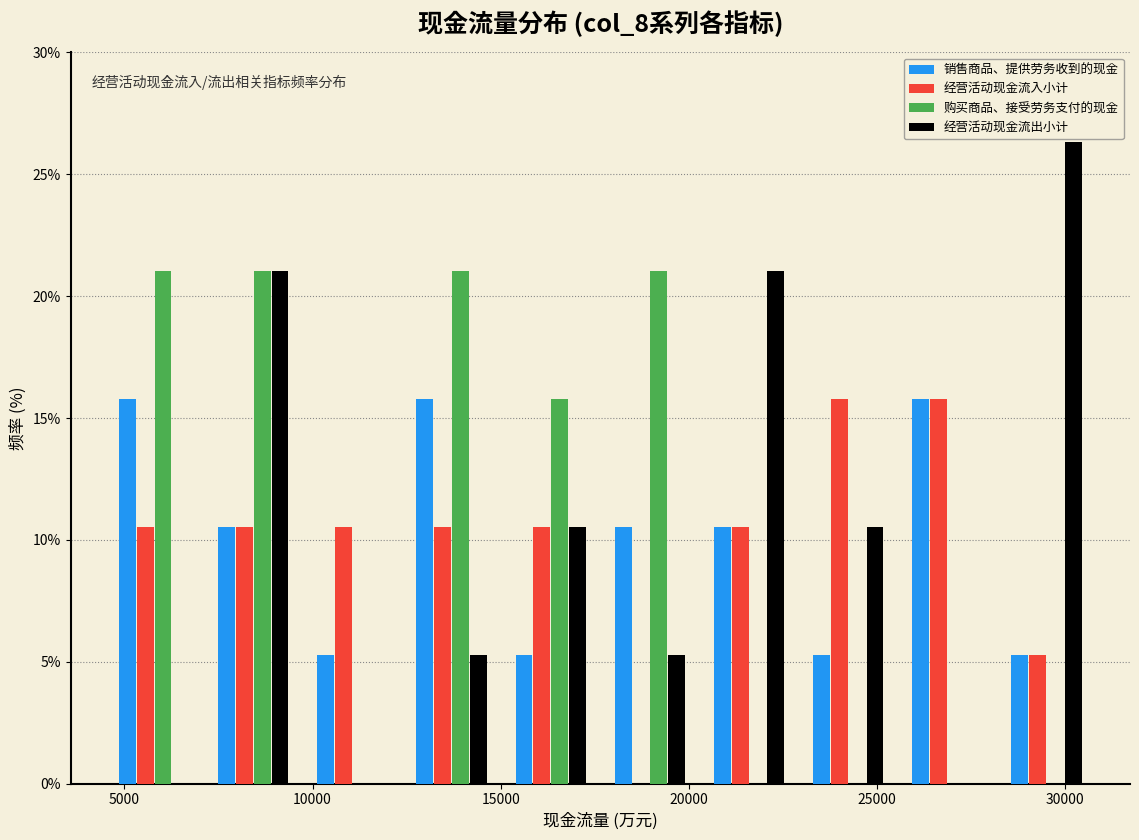

What is the height of the 销售商品、提供劳务收到的现金 bar covering 12500 to 15000 on the x-axis? Neither the bar edges nor the heights are printed on the chart, so give them approximately, as read against the axes.

16.0